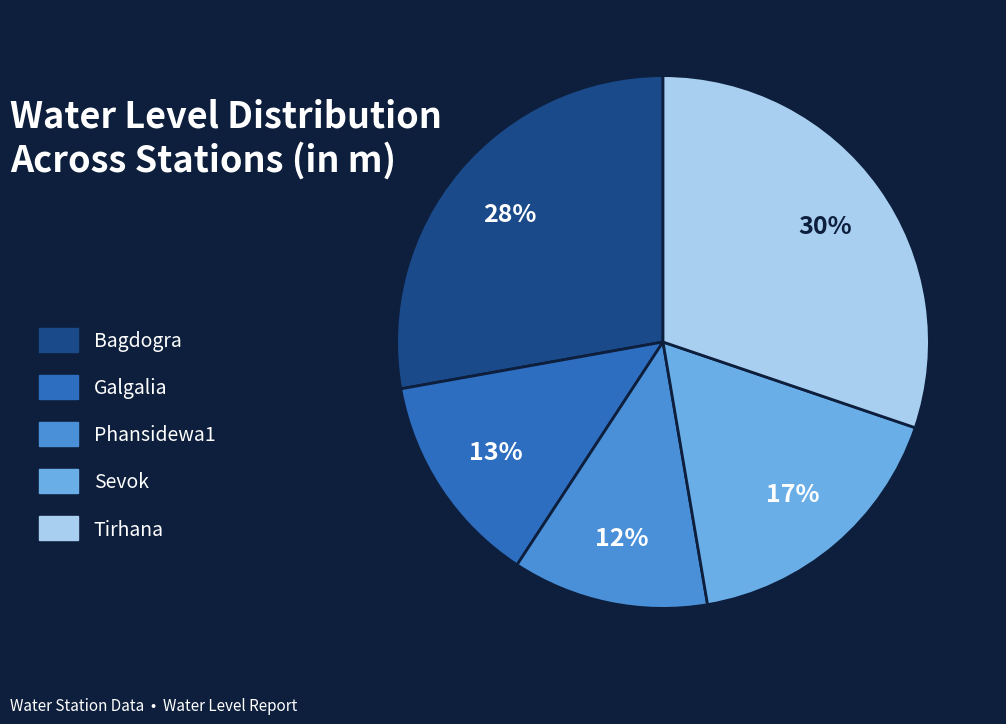

Does Phansidewa1 account for over 50% of the chart?

No